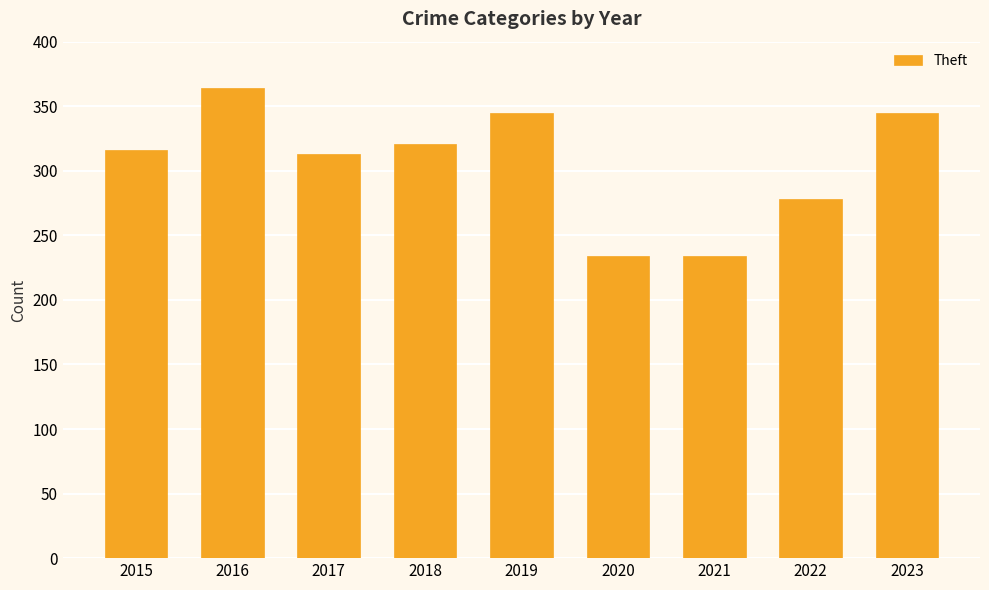

How many values are between 278 and 345?

6